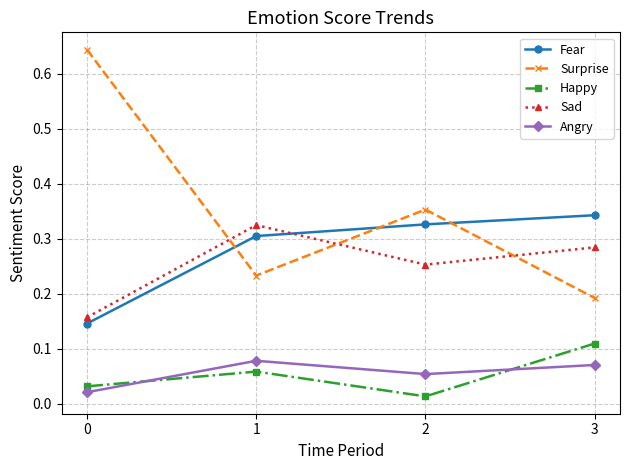

What are all the series names shown in the legend?

Fear, Surprise, Happy, Sad, Angry